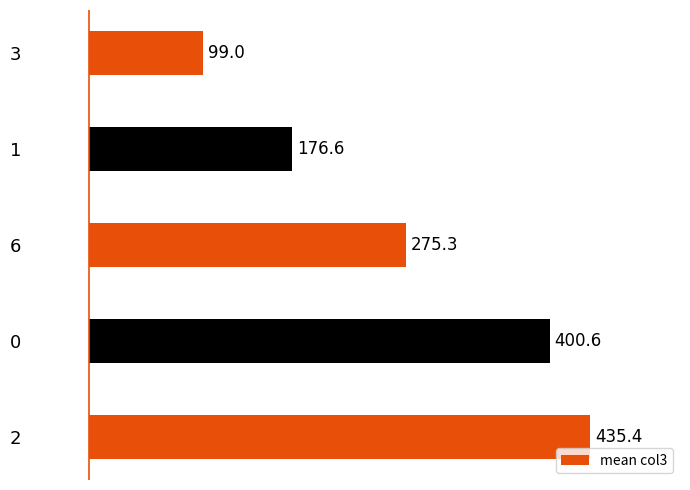

Reading top to bottom, transcribe all the data shown in this chart.

99.0	176.6	275.3	400.6	435.4